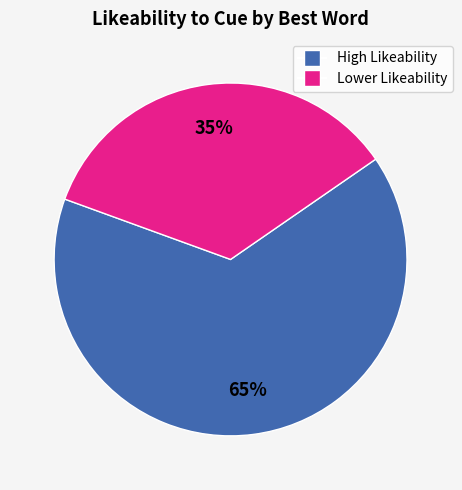

To the nearest percent, what is the difference between the largest and smallest slice percentages?

30%